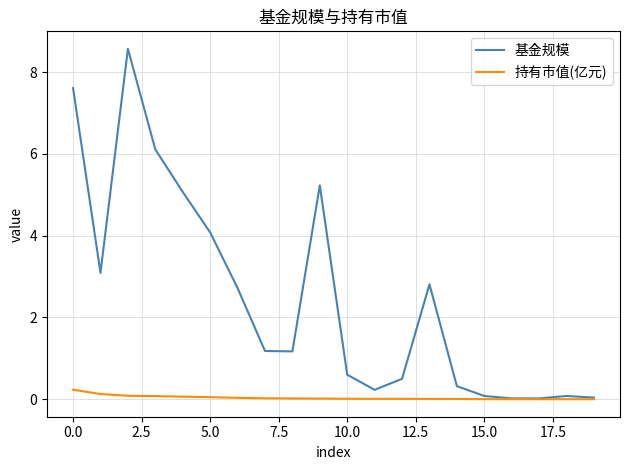

Which series has the largest total across all categories?

基金规模